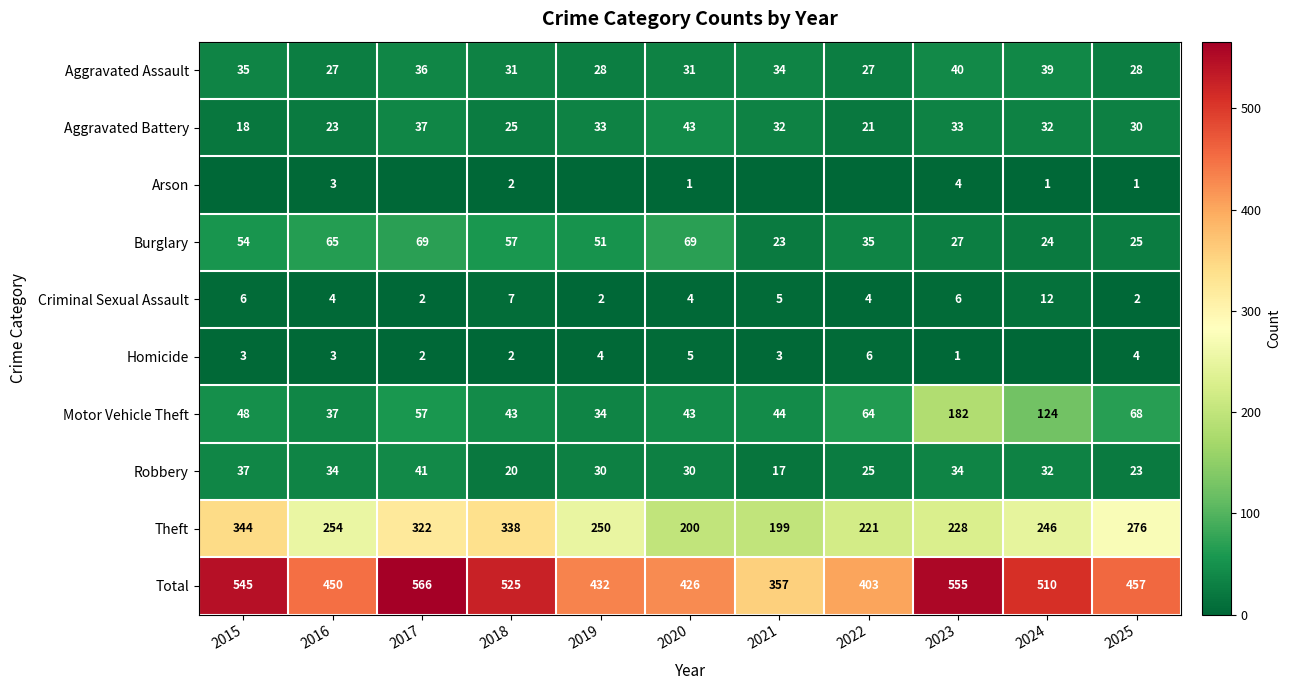

At which label is Aggravated Battery closest to 30?

2025